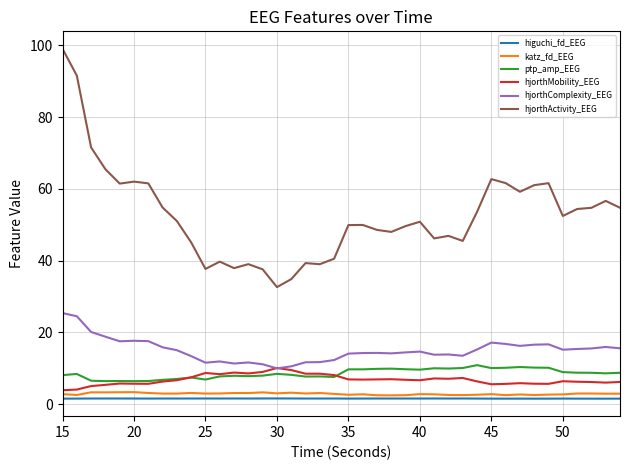

Which series has the largest total across all categories?

hjorthActivity_EEG